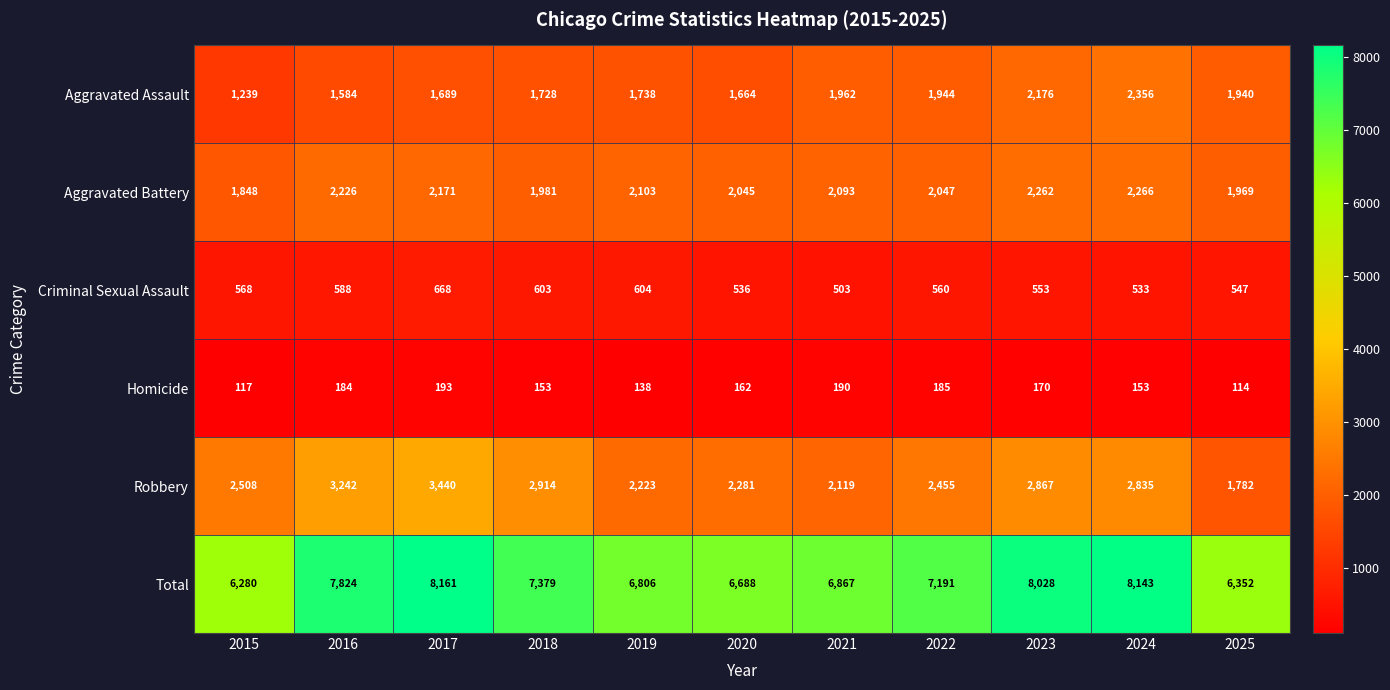

At which label does Aggravated Assault reach its peak?

2024